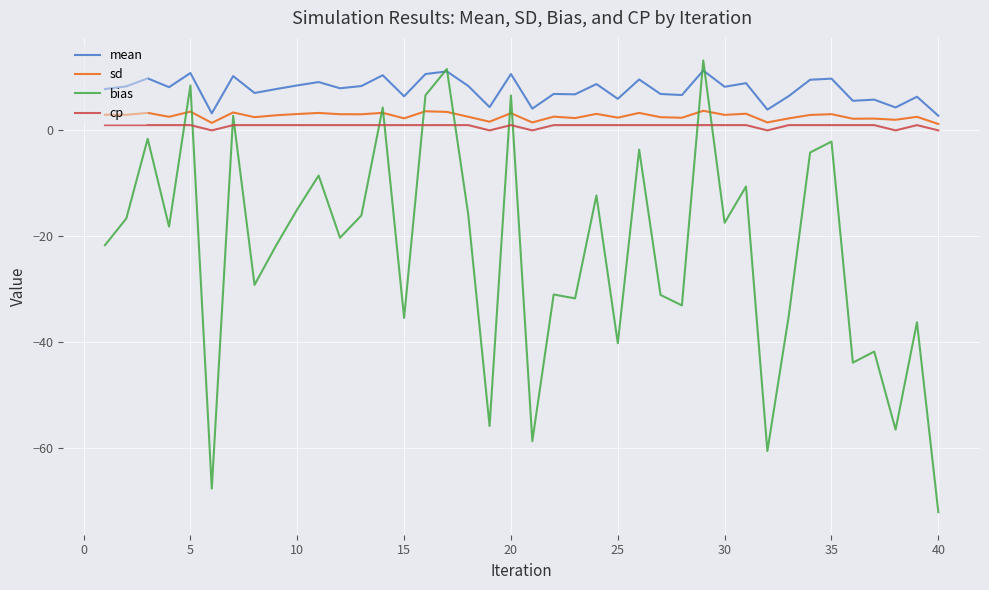

Rank the series by their maximum value, from highest to lowest.

bias, mean, sd, cp